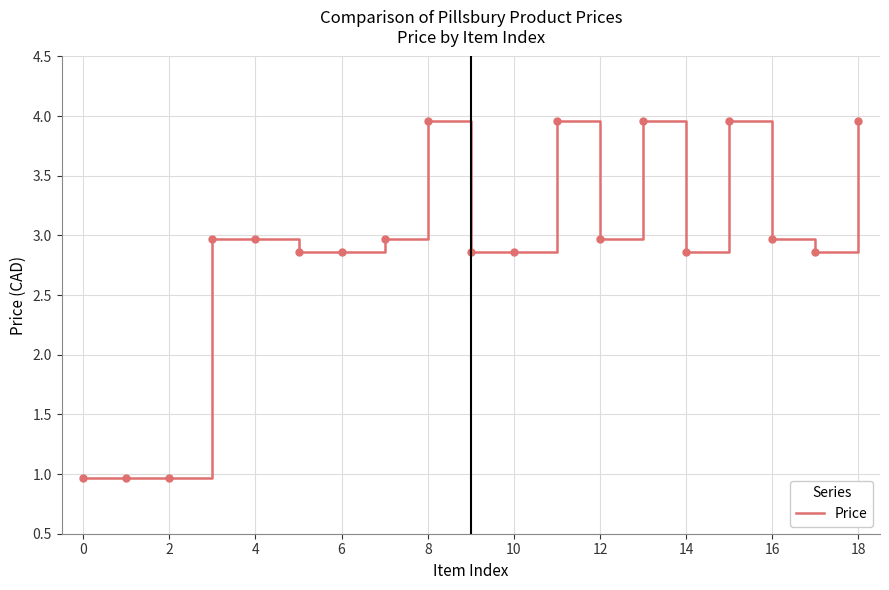

What is the minimum value shown in the chart?

1.0